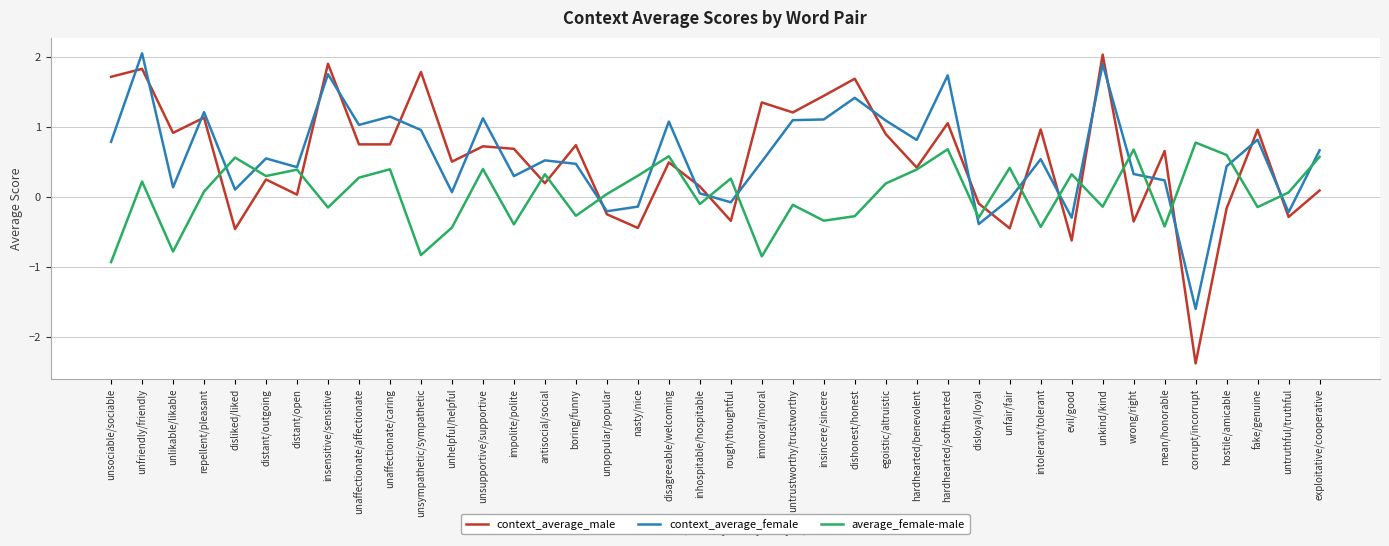

Which series changed the most between distant/open and unfair/fair?

context_average_male